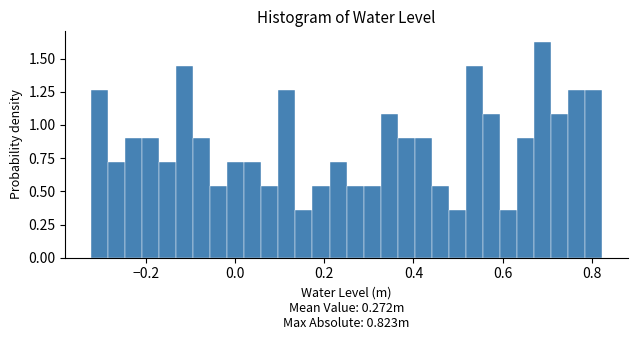

Around what value on the x-axis is the tallest bar? Give the approximate position of its centre, as read against the axis.

0.68